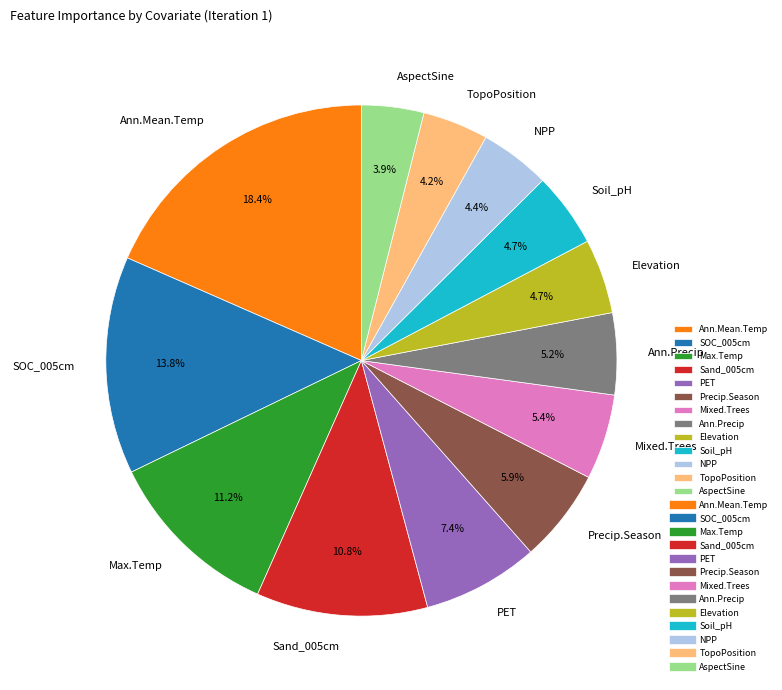

Which category has the biggest portion of the pie?

Ann.Mean.Temp